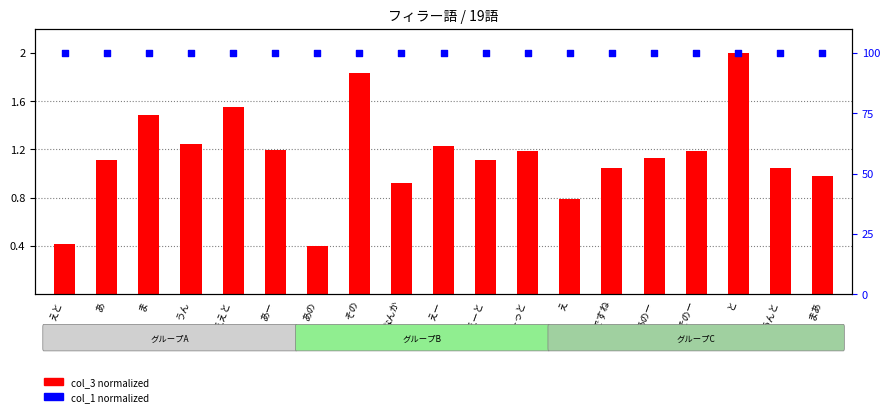

What is the total value across all series at ええと?

101.6